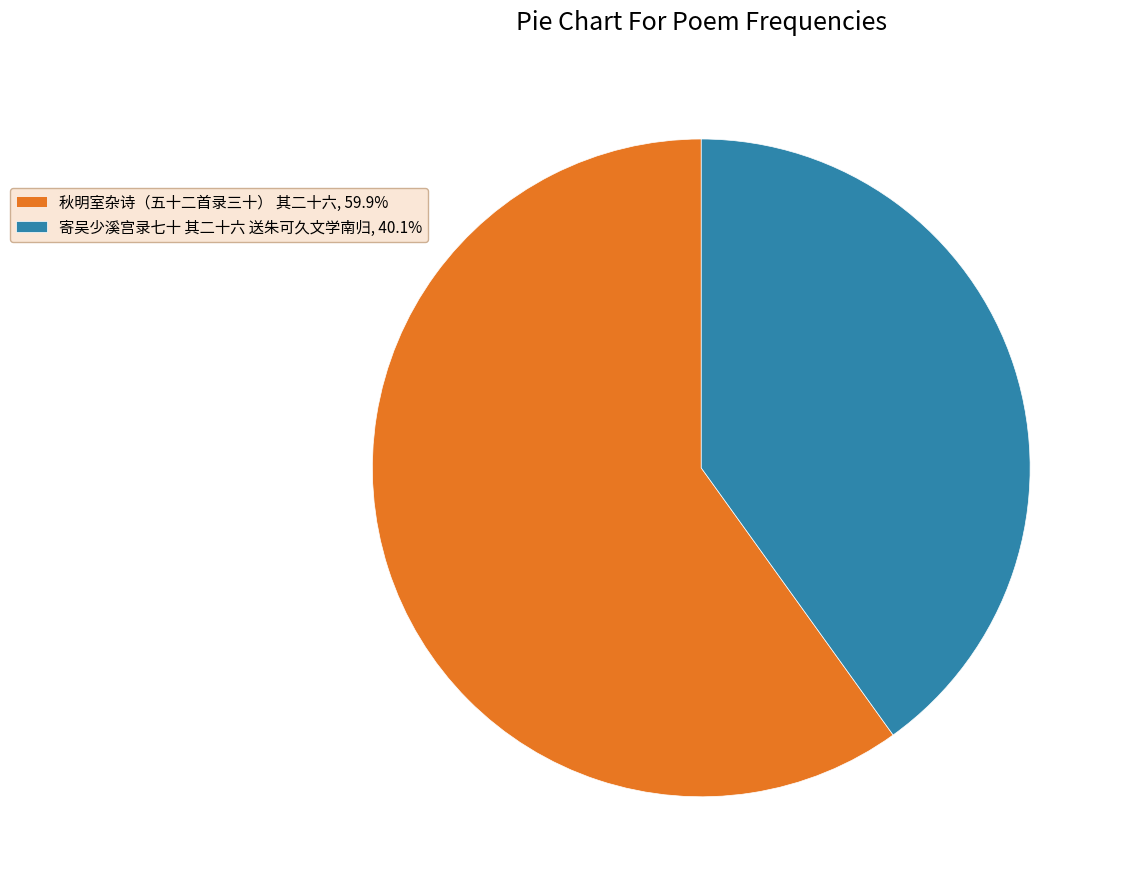

Does 寄吴少溪宫录七十 其二十六 送朱可久文学南归 account for over 50% of the chart?

No